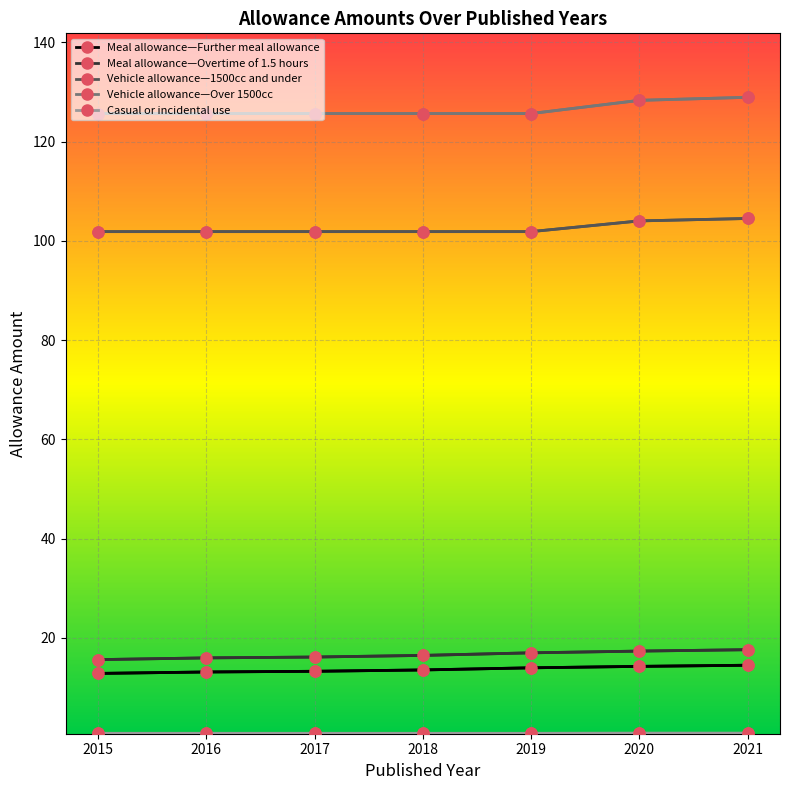

Is it true that Vehicle allowance—1500cc and under equals 143.6 at 2015?

False